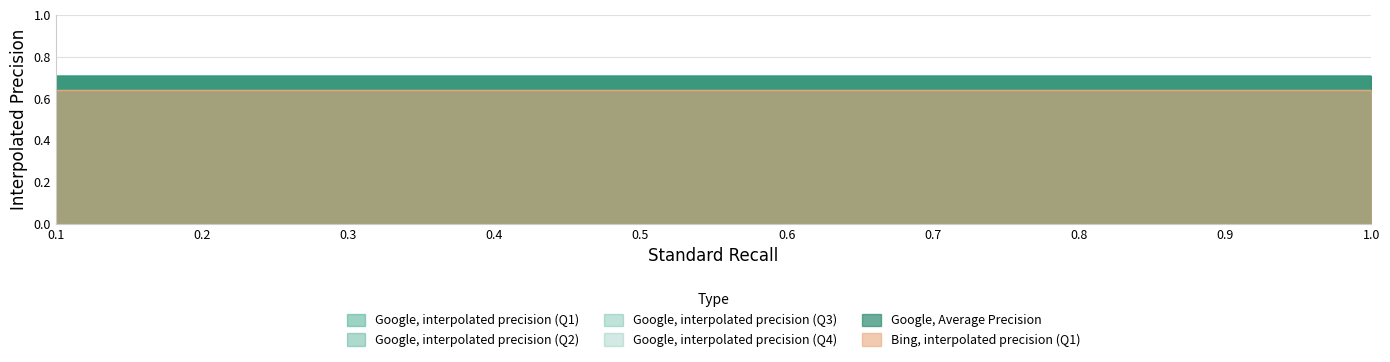

What is the value of the Bing, interpolated precision (Q1) point at the 6th from the left?

0.6